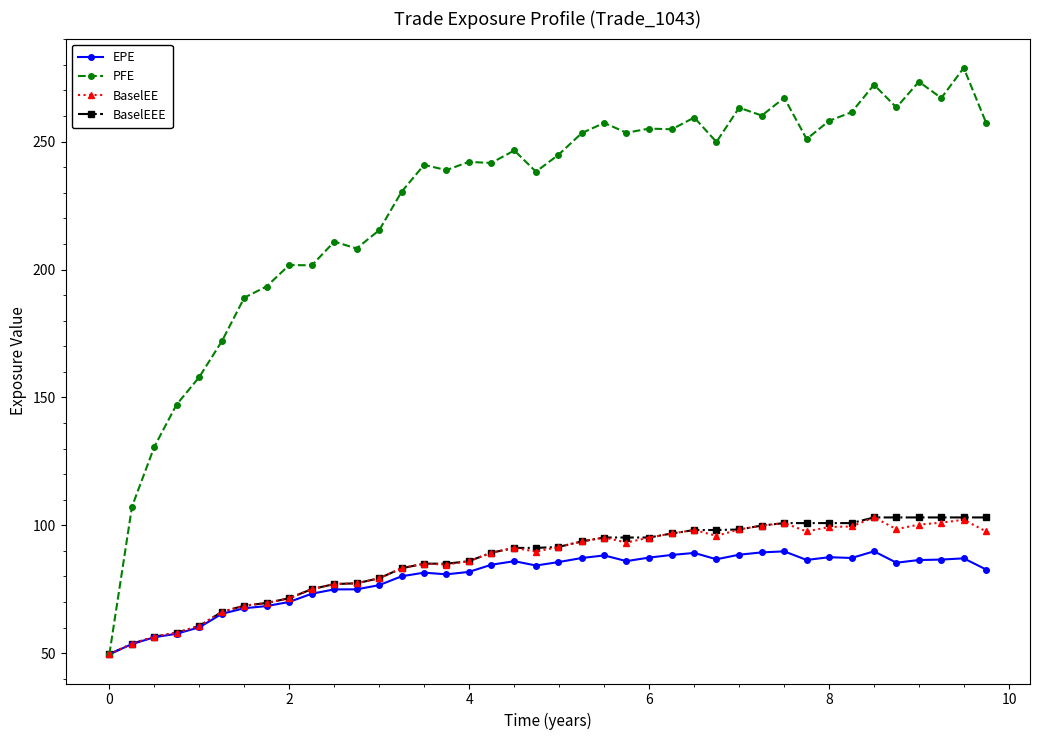

True or false: BaselEE has more than 1 interior local peaks.

True